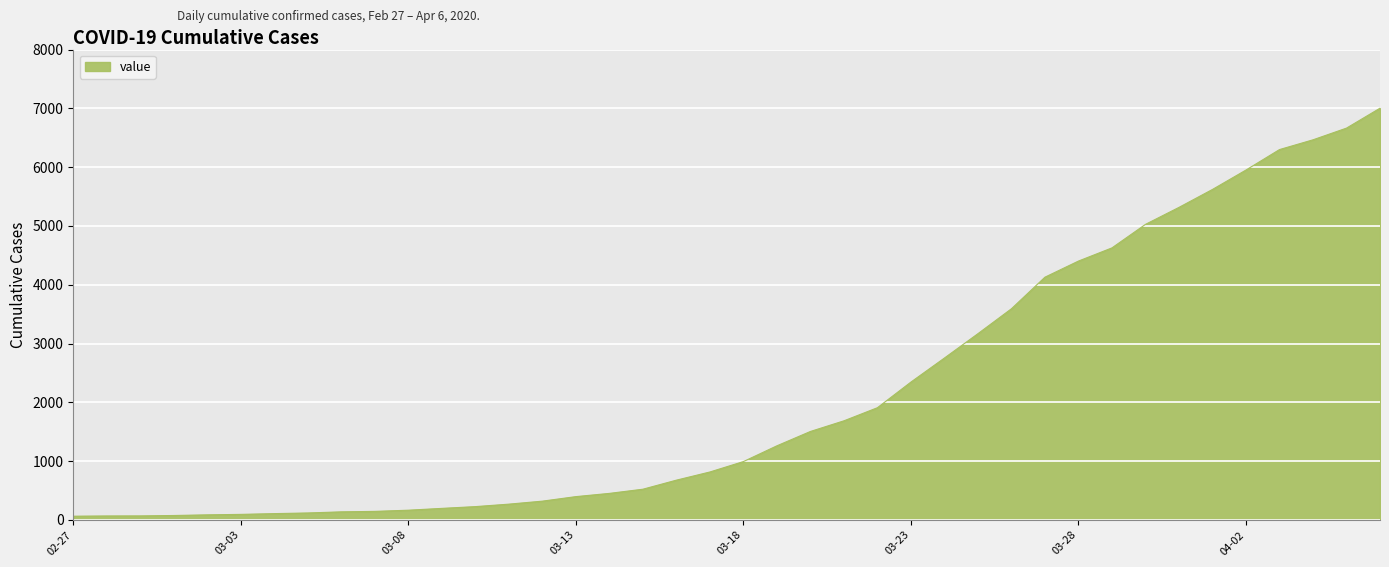

Does the chart have visible grid lines?

Yes